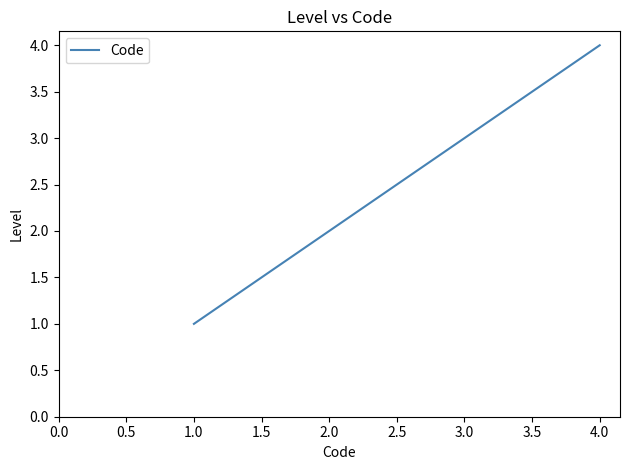

What is the difference between the maximum and minimum values?

3